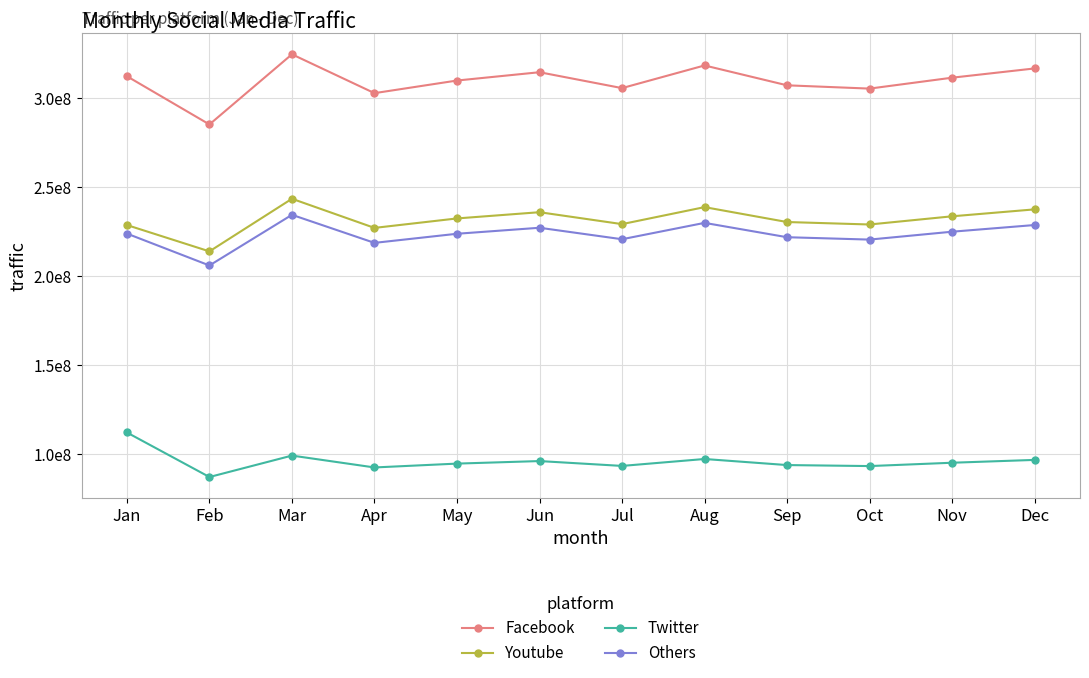

Between Feb and Sep, which is larger?

Sep